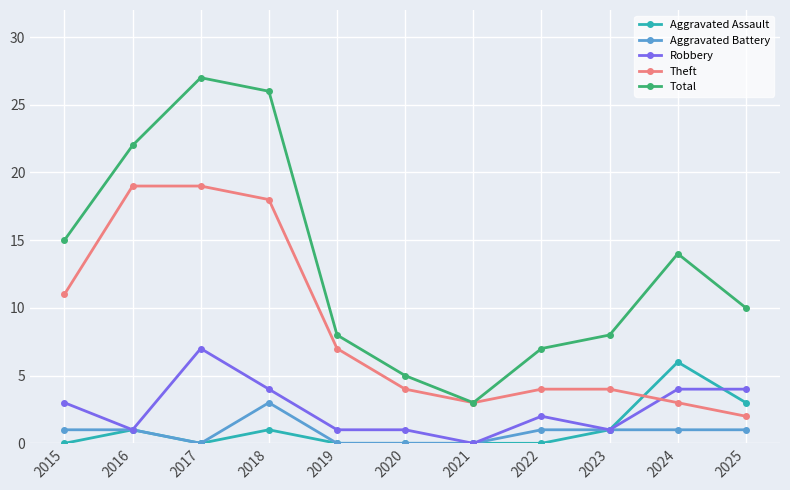

What is the total value across all series at 2021?

6